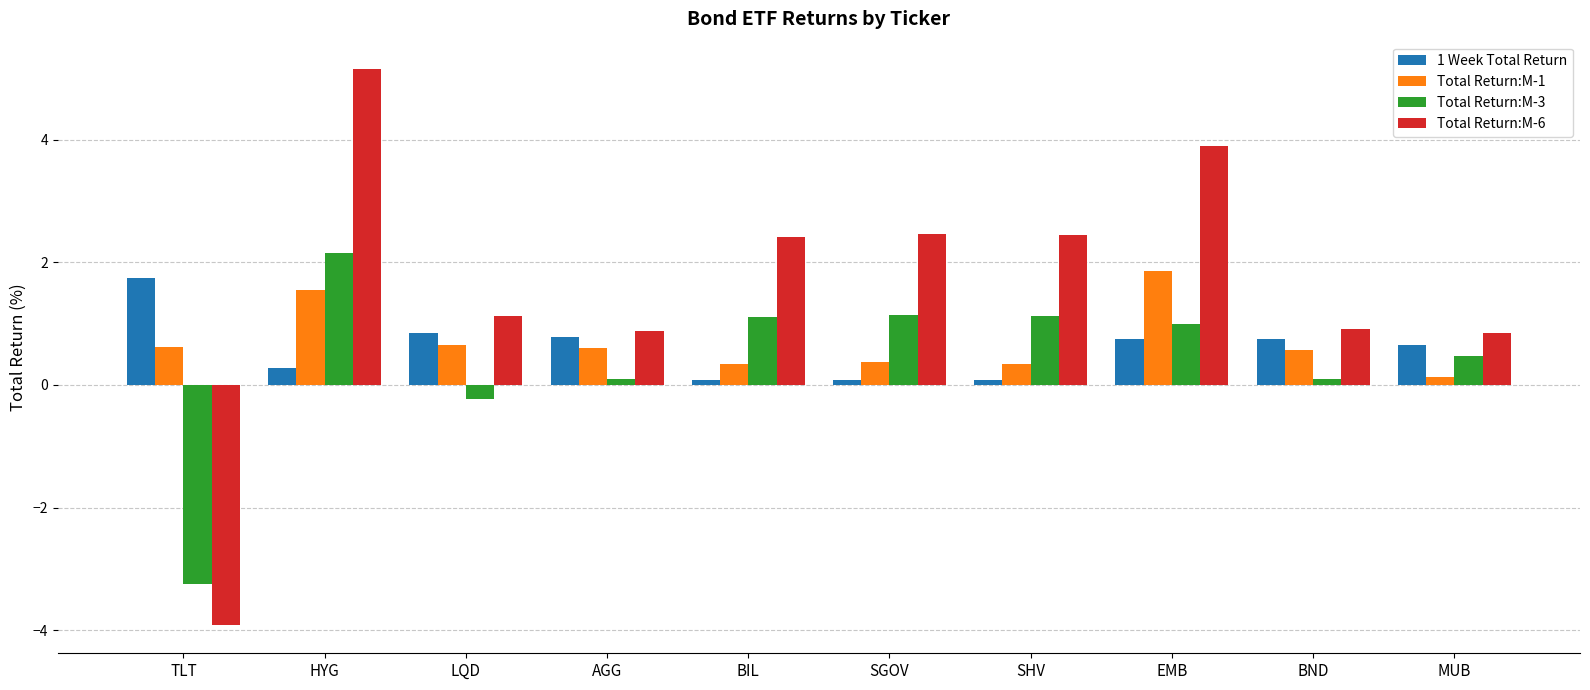

The value of Total Return:M-3 at AGG is 0.1. True or false?

True